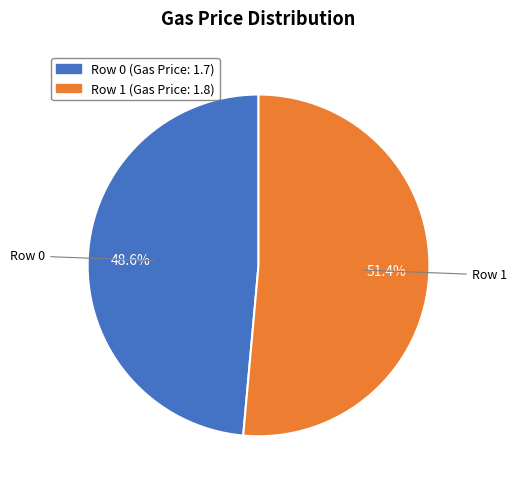

What is the largest slice in the pie chart?

Row 1